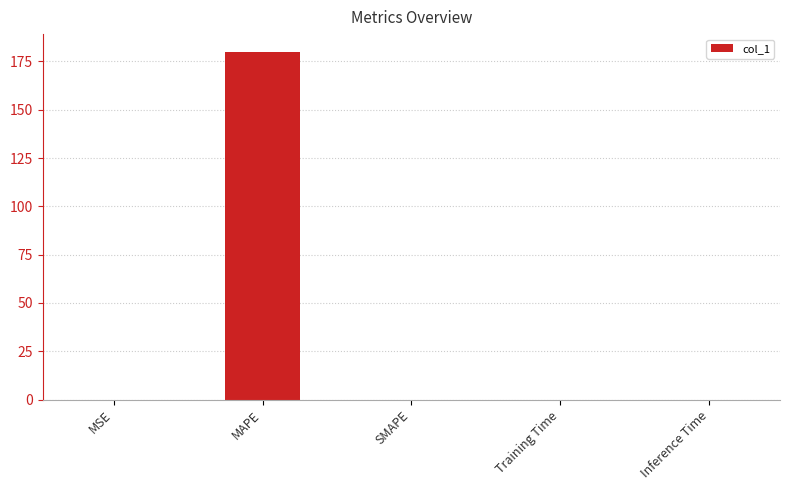

What is the change in value from MAPE to SMAPE?

-180.2